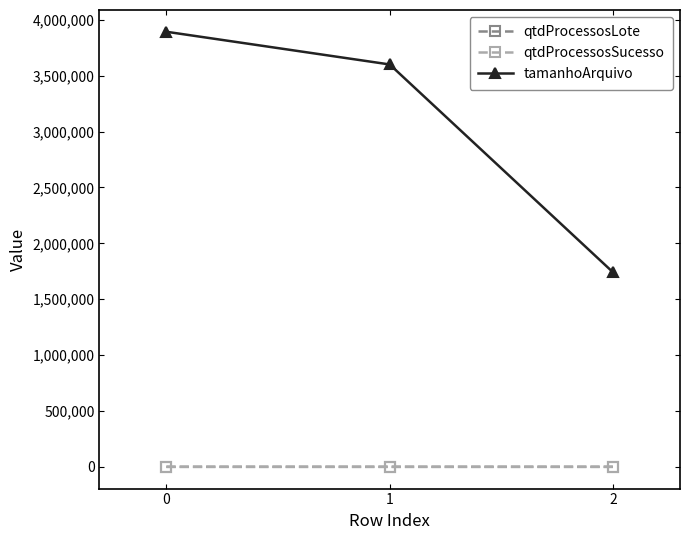

The value of qtdProcessosSucesso at 0 is 53. True or false?

False